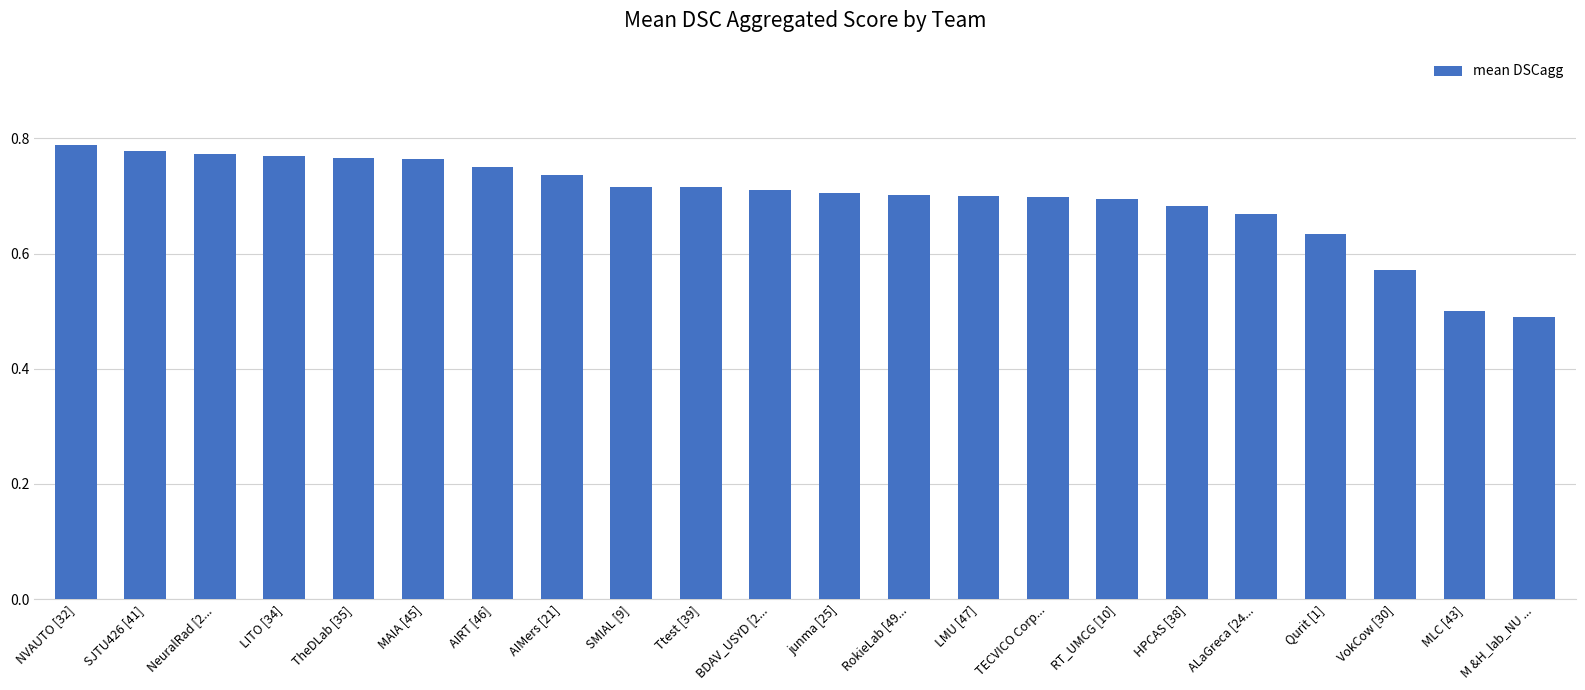

Which has a higher value, SJTU426 [41] or VokCow [30]?

SJTU426 [41]